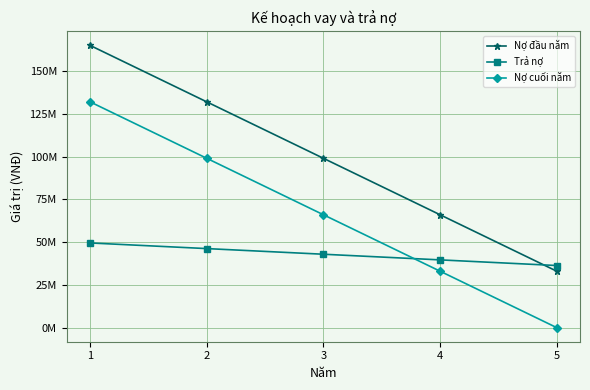

What is the difference between the maximum and minimum values in the Nợ cuối năm series?

132000000